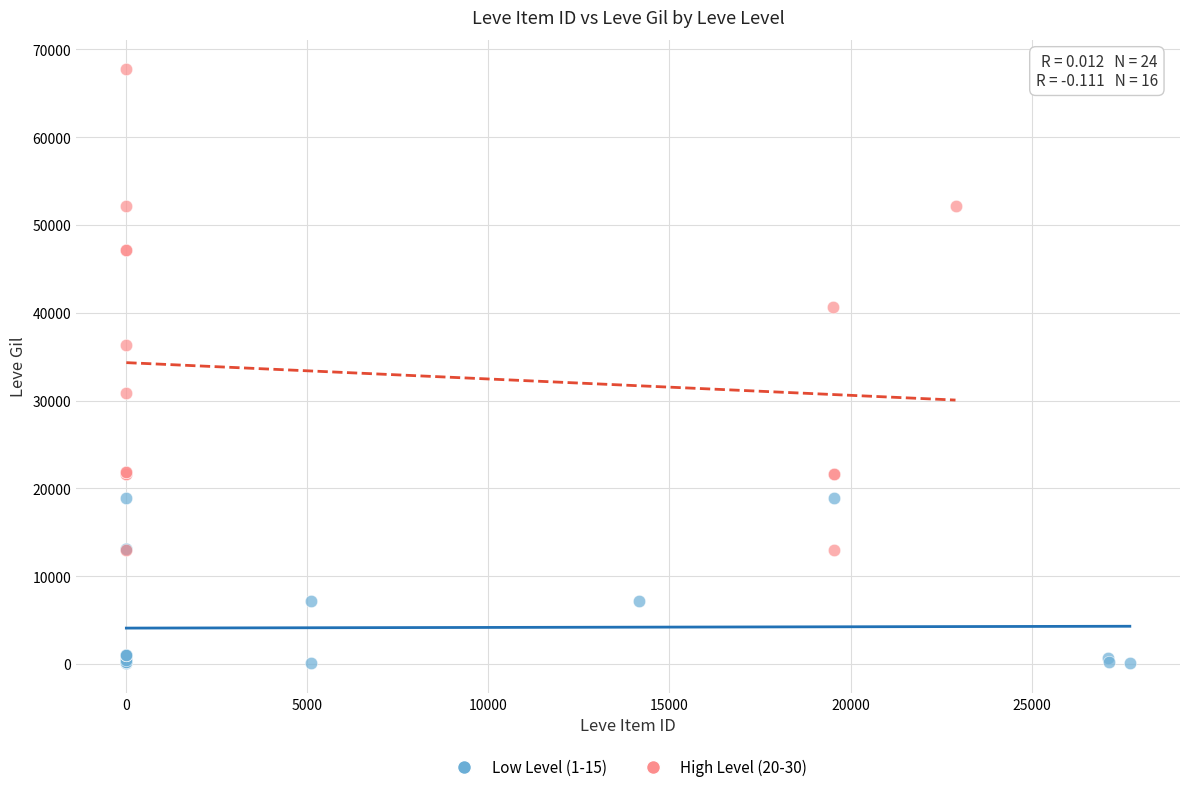

Which series reaches the minimum Y coordinate?

Low Level (1-15)